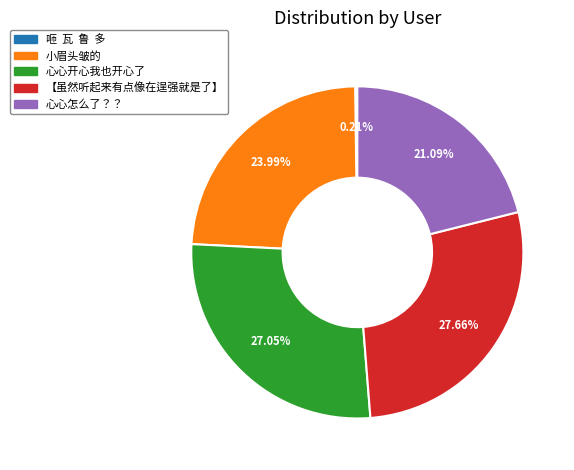

To the nearest percent, what is the average slice percentage?

20%